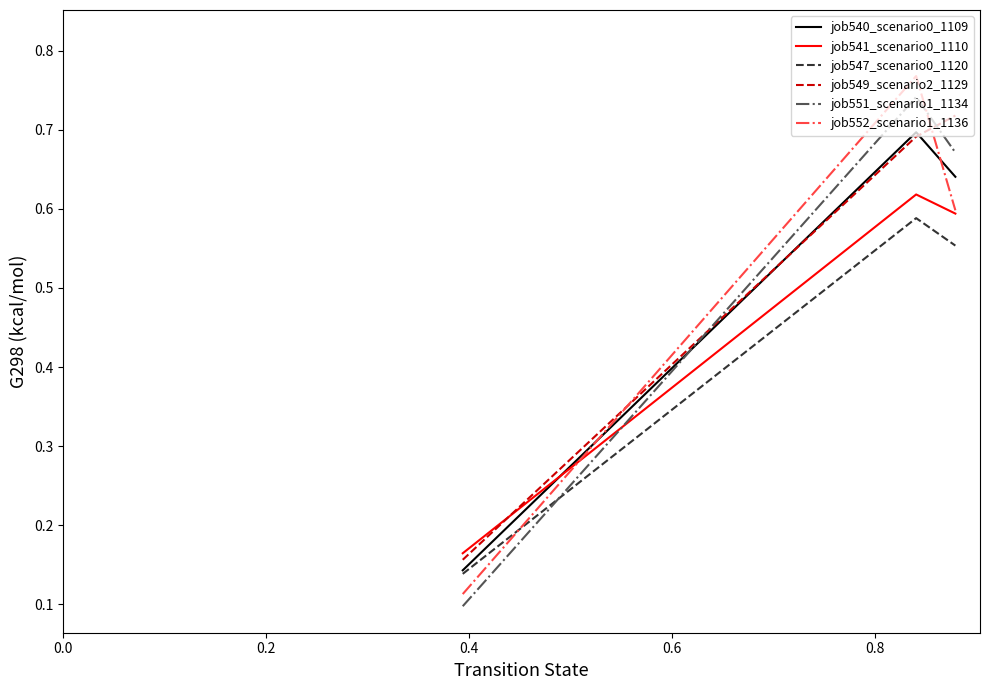

What is the sum of all job552_scenario1_1136 values?

1.5